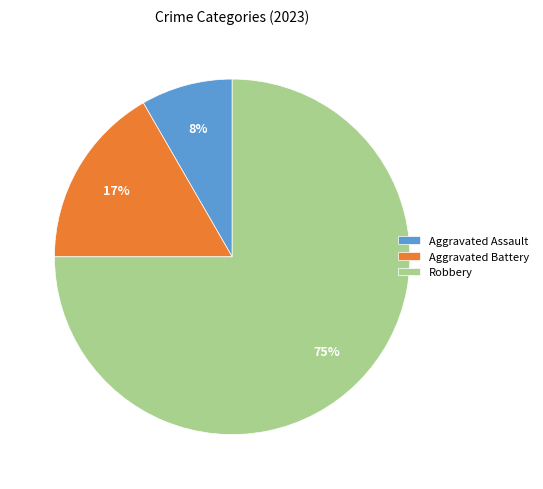

Is there a majority slice in this chart?

Yes